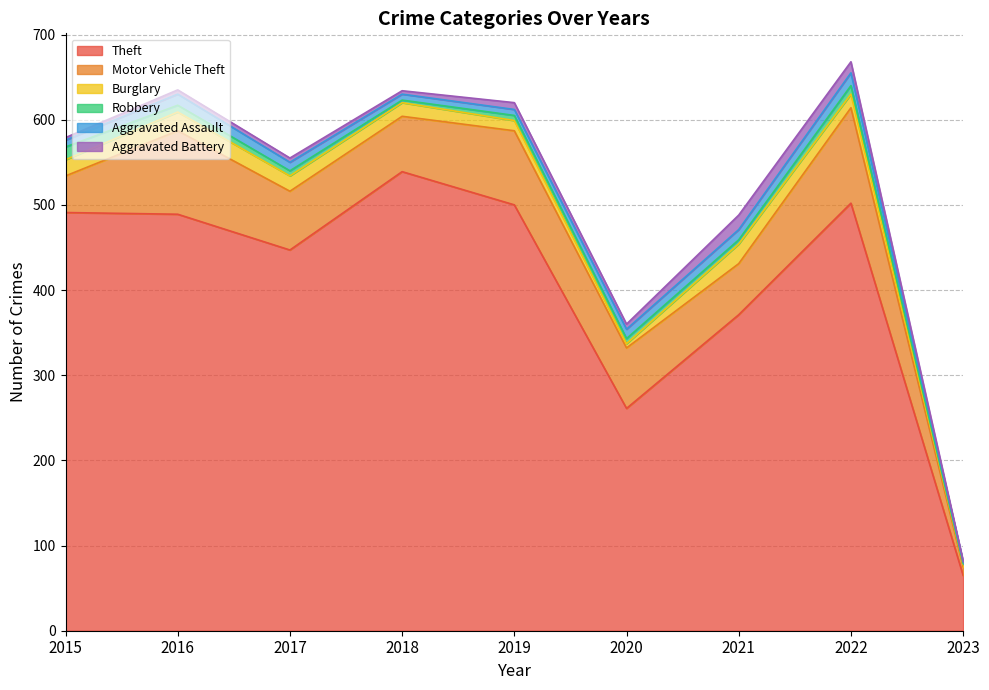

What is the value of the Aggravated Assault point at the 3rd from the left?

10